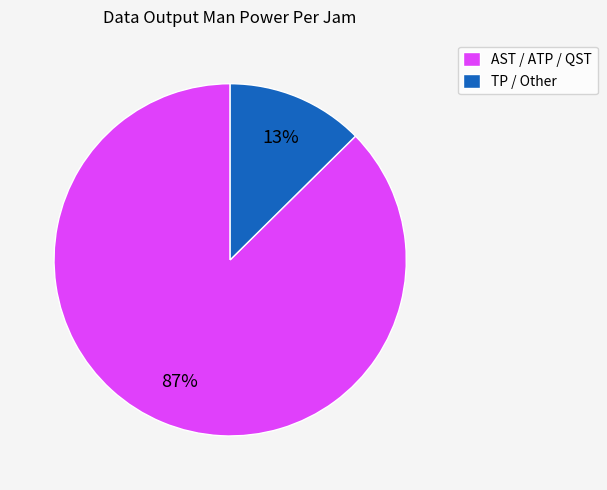

Which has a higher value, AST / ATP / QST or TP / Other?

AST / ATP / QST